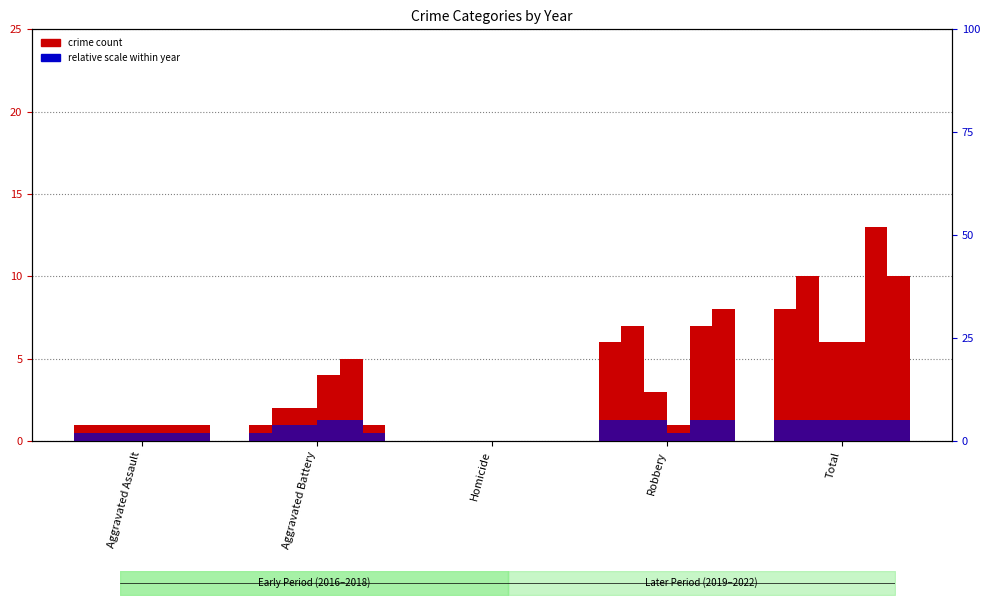

How many distinct data groups are displayed?

6